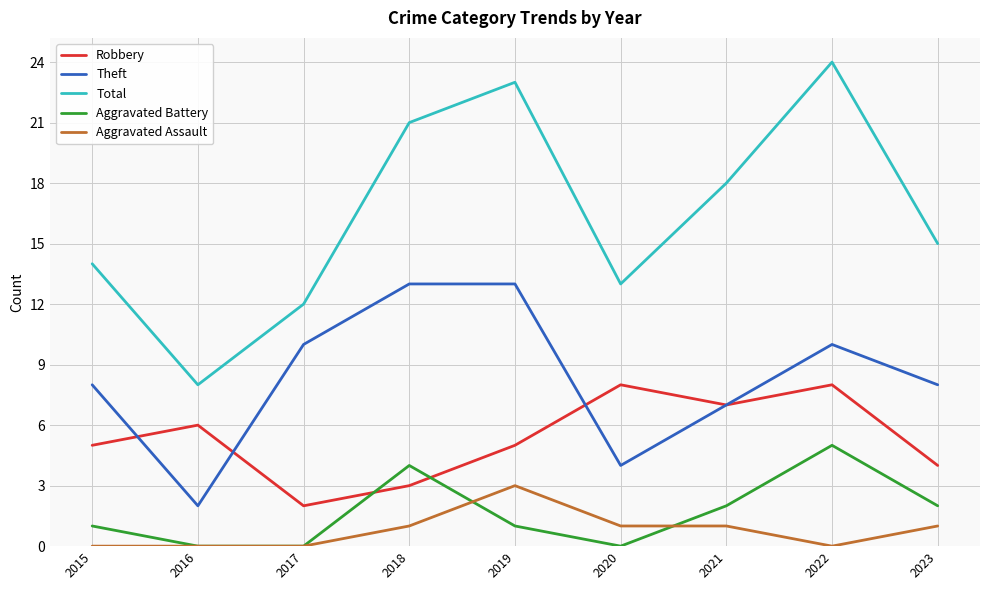

Is it true that Total equals 4 at 2017?

False